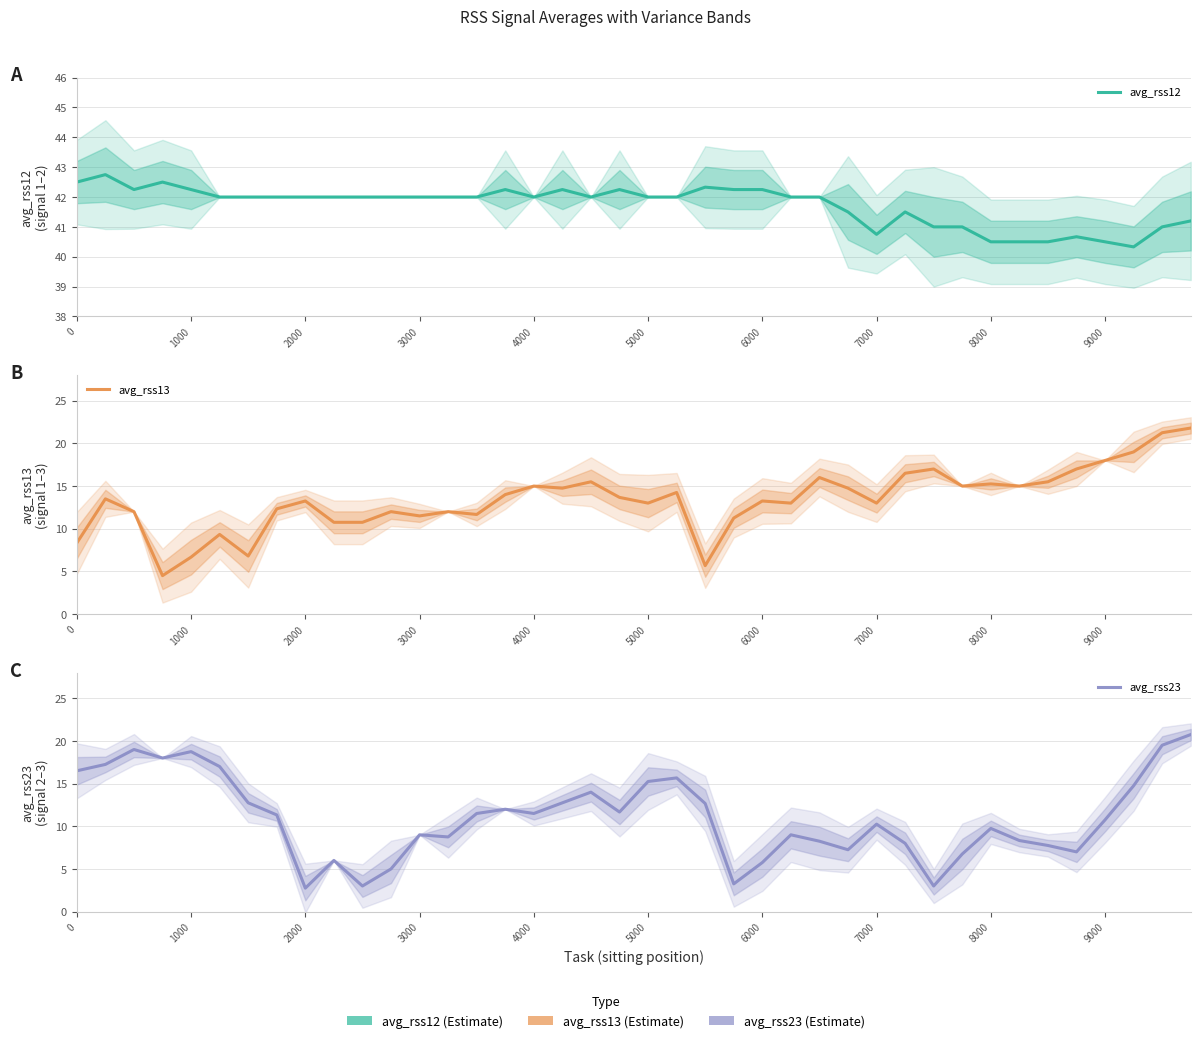

How many interior local peaks does the avg_rss12 series have?

8